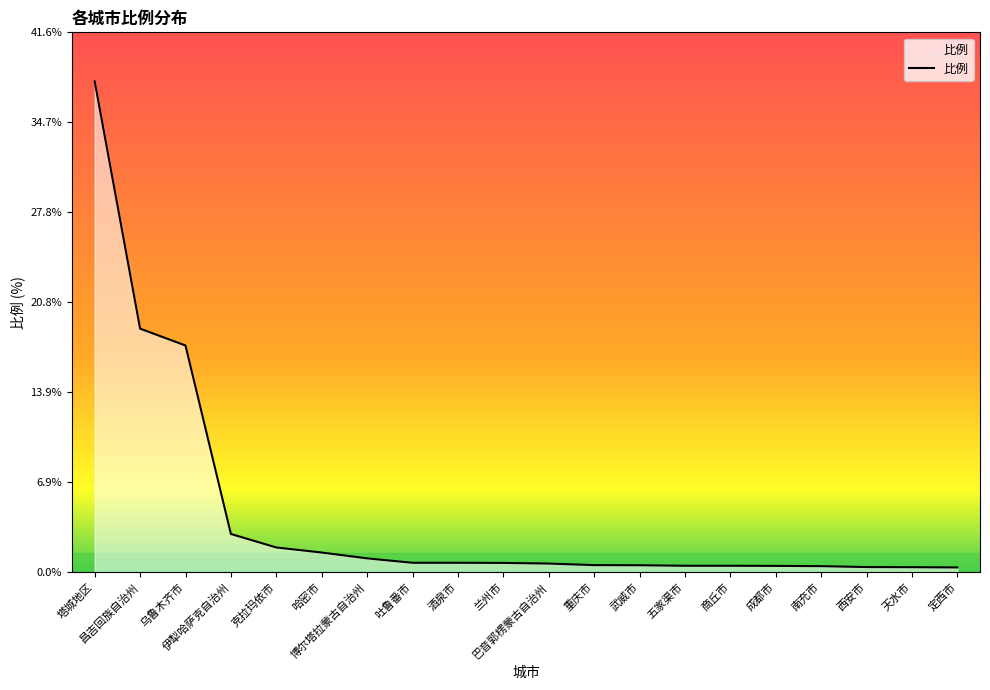

What is the maximum value shown in the chart?

37.9